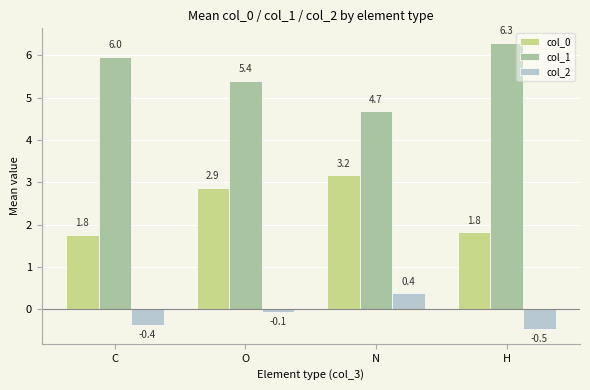

The value of col_0 at N is 3.2. True or false?

True